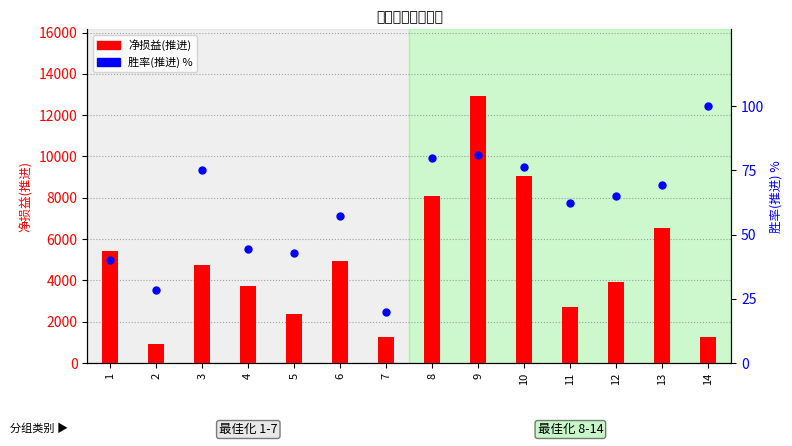

Which series reaches the maximum Y coordinate?

净损益(推进)